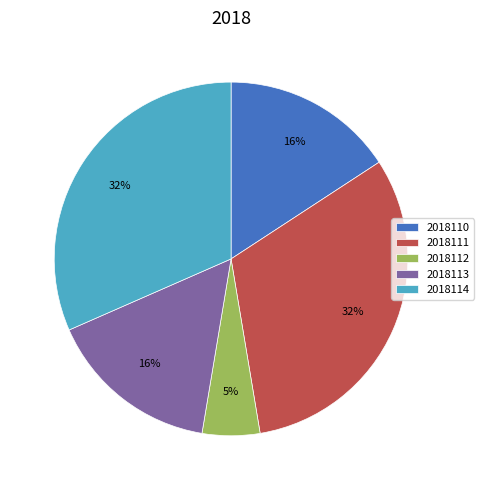

Count the number of slices in the pie.

5